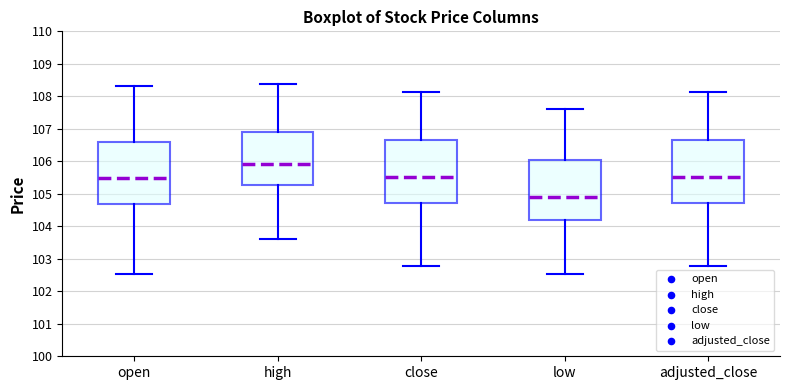

Which box's median line is the lowest?

low